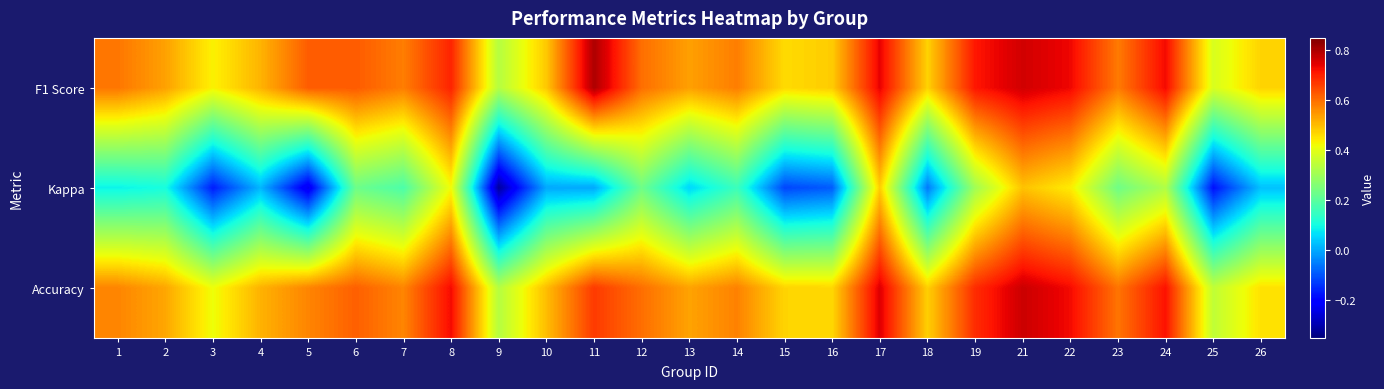

What is the minimum value shown in the chart?

-0.3